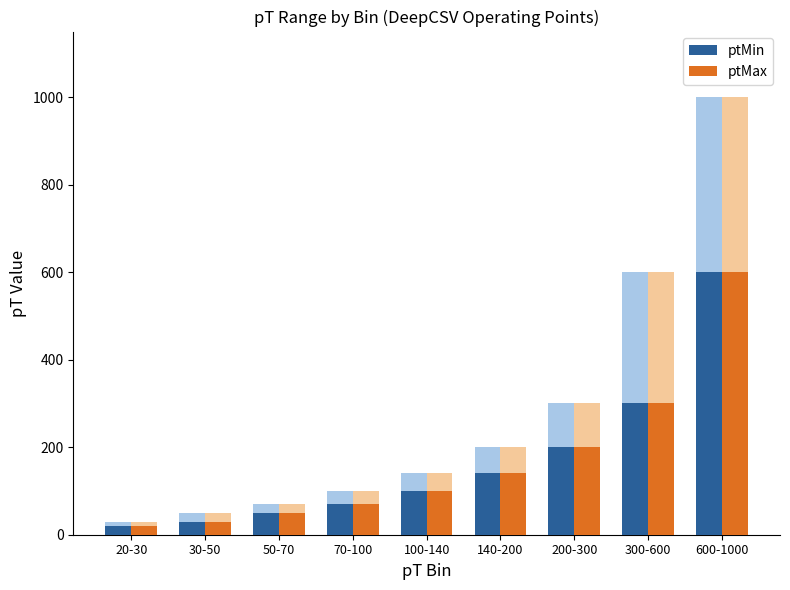

Which series has the widest spread of values?

ptMin